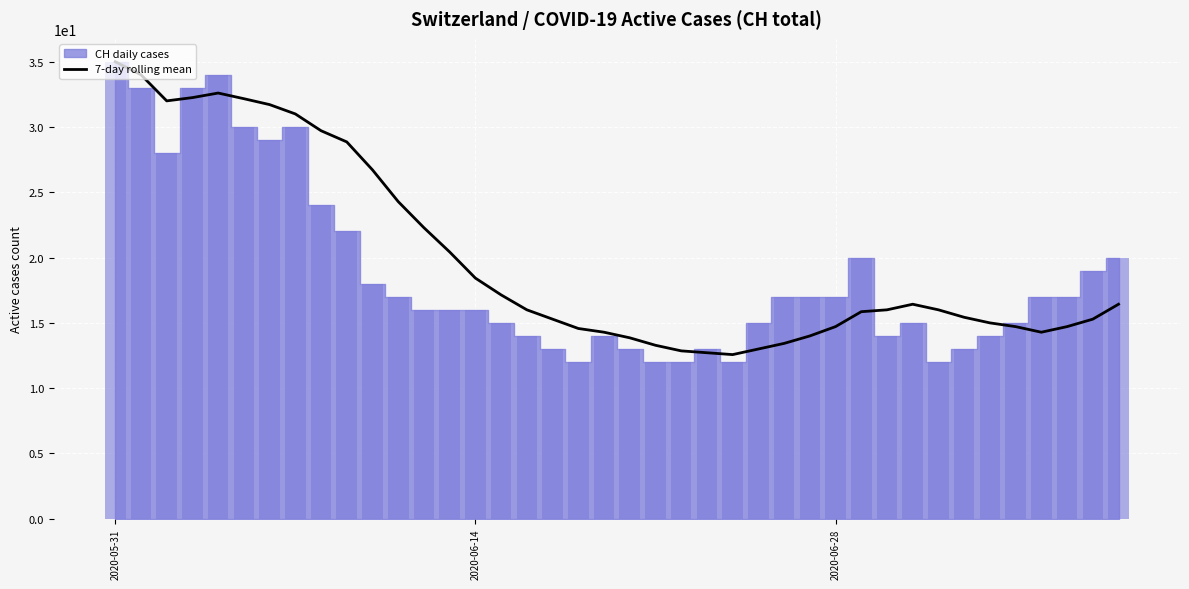

What is the minimum value shown in the chart?

12.6